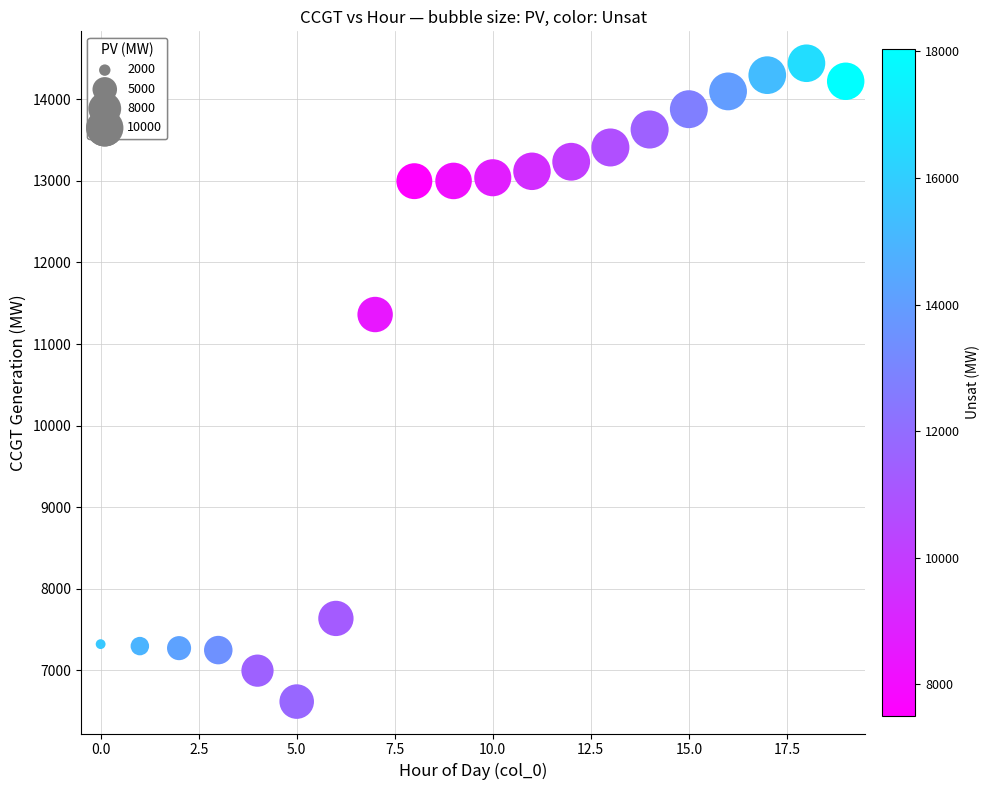

What is the range of Y values (max minus min)?

7822